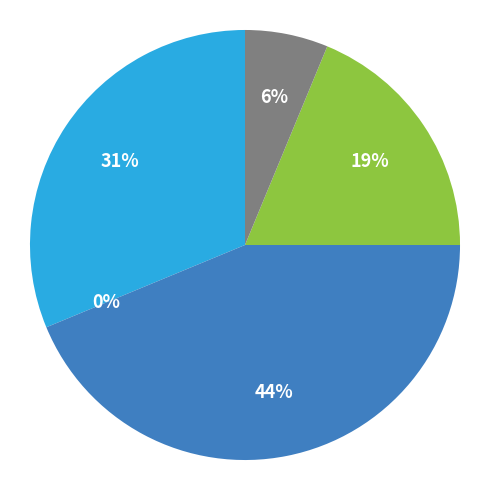

Is the sum of AmbienceServerArguments and AmbienceServiceInstaller greater than half?

No